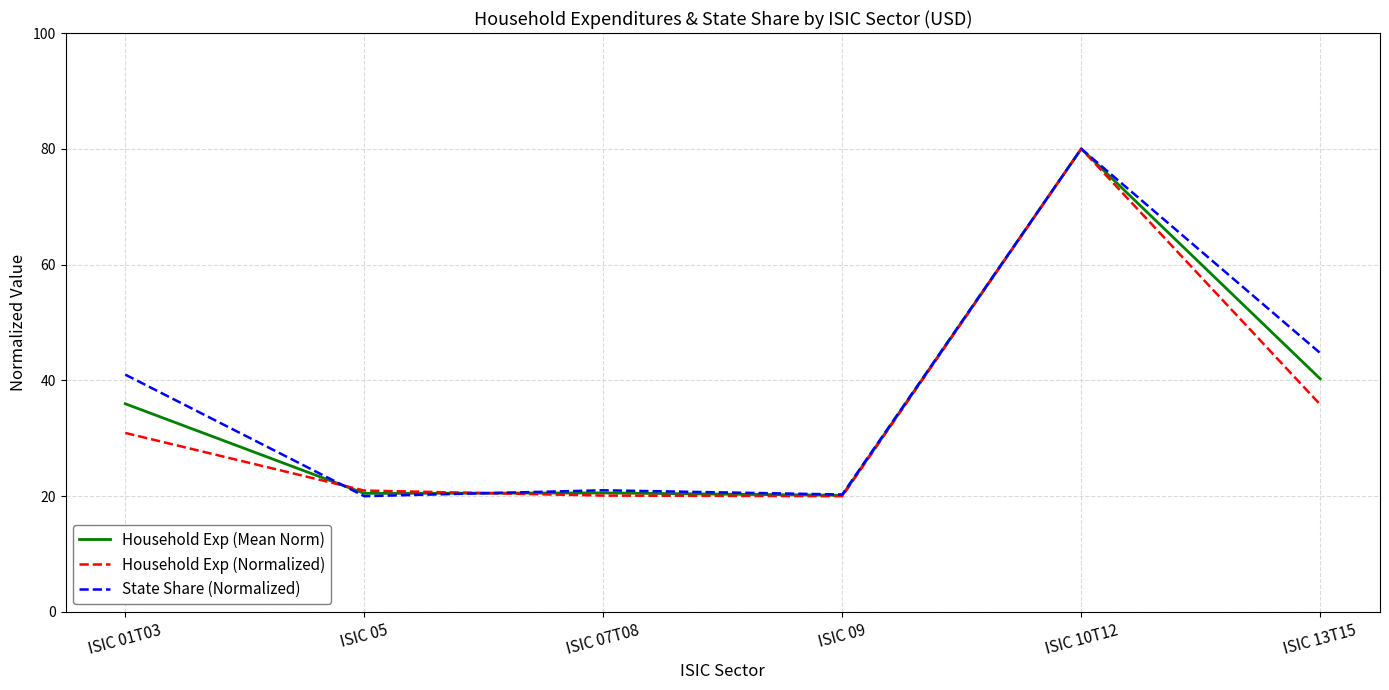

What is the total value across all series at ISIC 10T12?

240.0